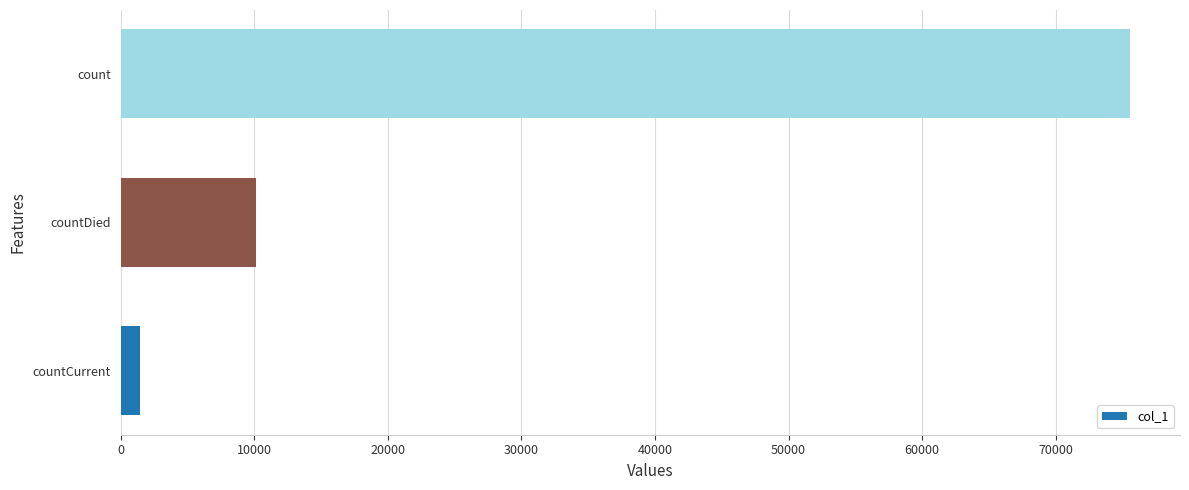

Between countDied and countCurrent, which is larger?

countDied